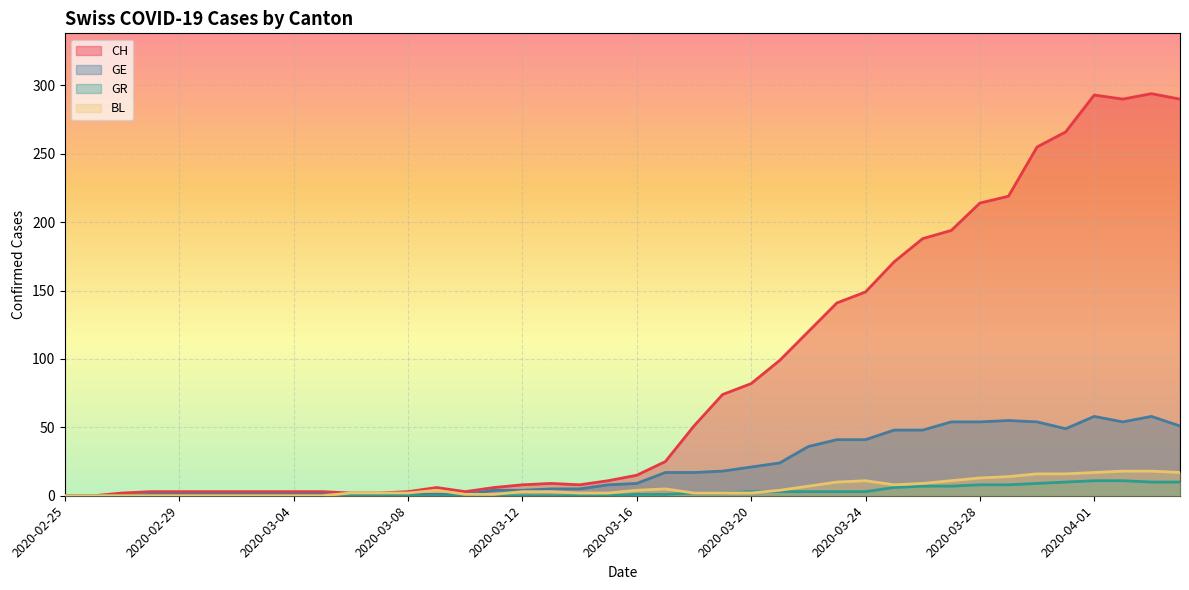

True or false: BL and GR intersect in this chart.

True